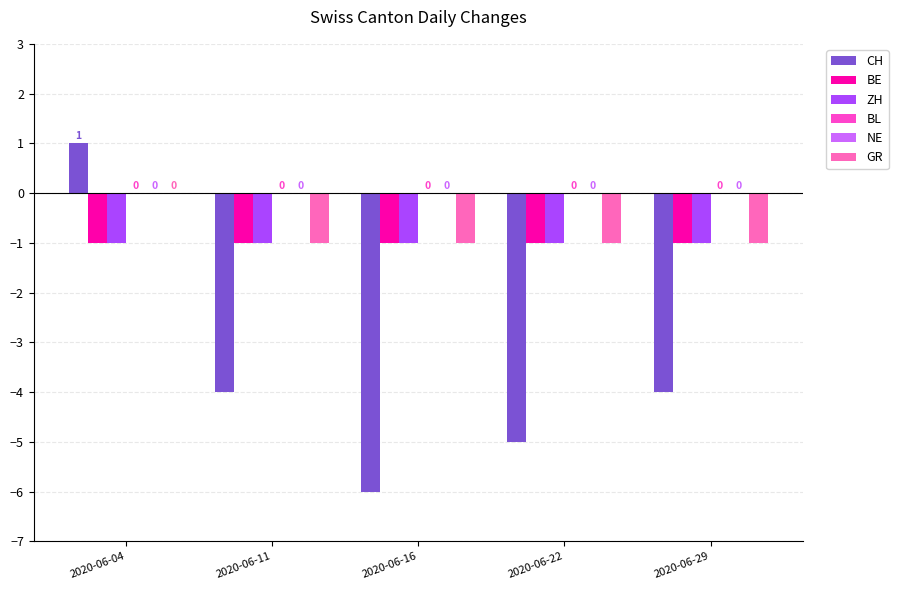

Which series has the largest total across all categories?

BL